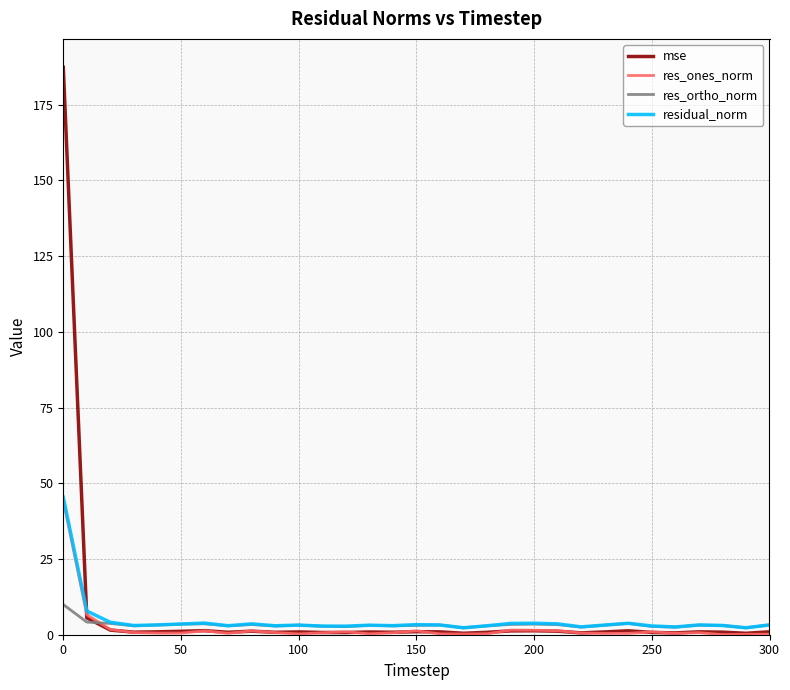

What is the maximum value for mse?

187.3